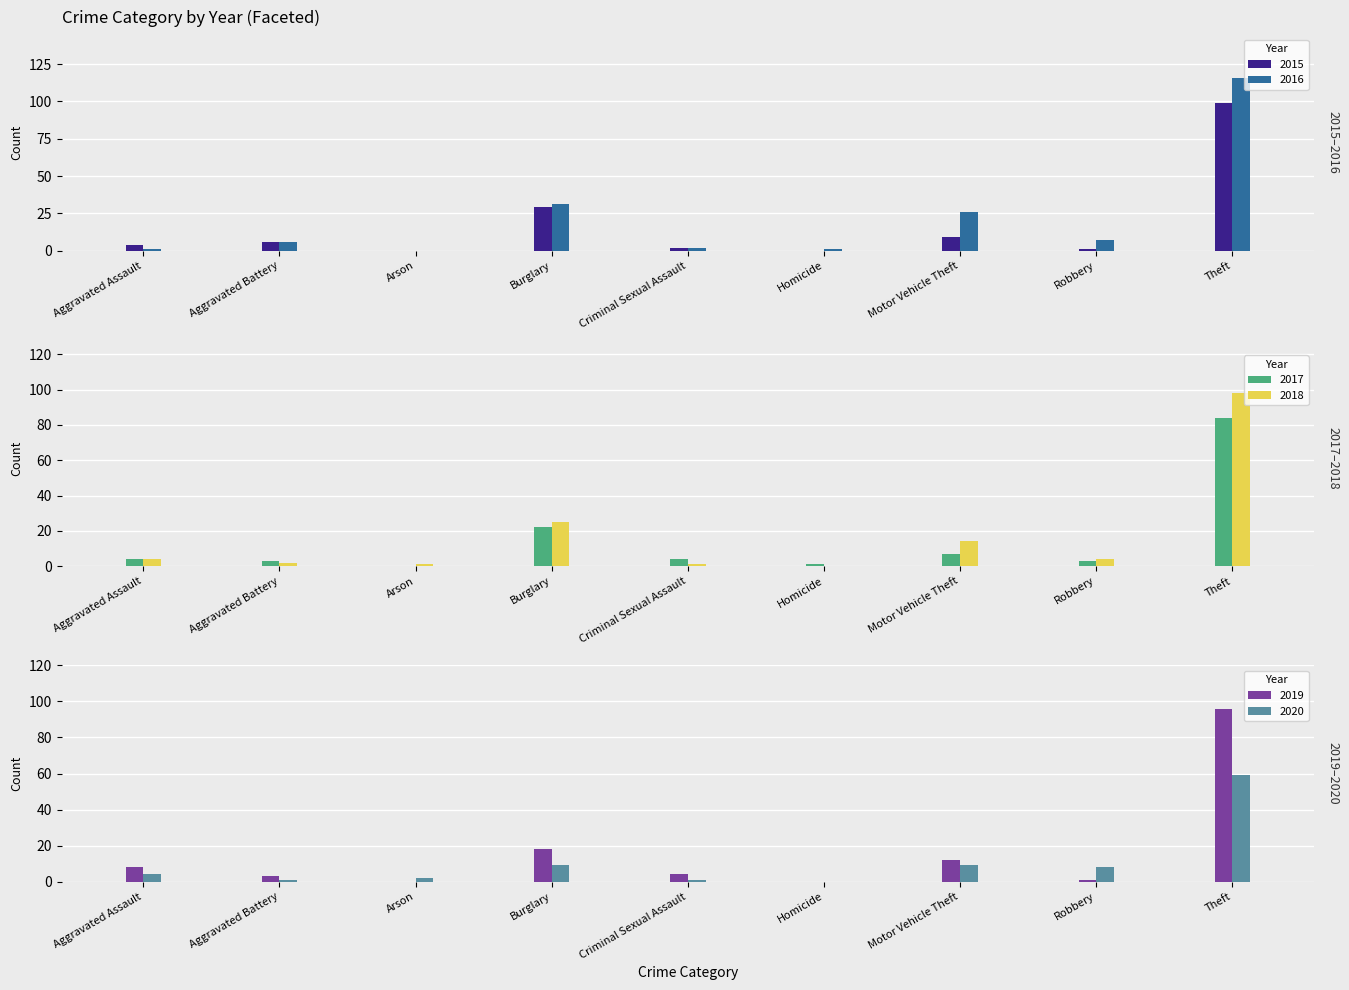

Which series changed the most between Arson and Homicide?

2020